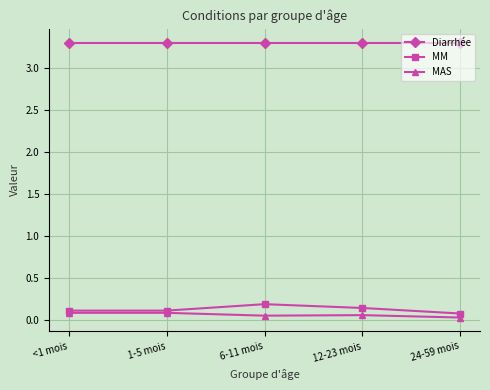

The value of Diarrhée at 6-11 mois is 3.3. True or false?

True